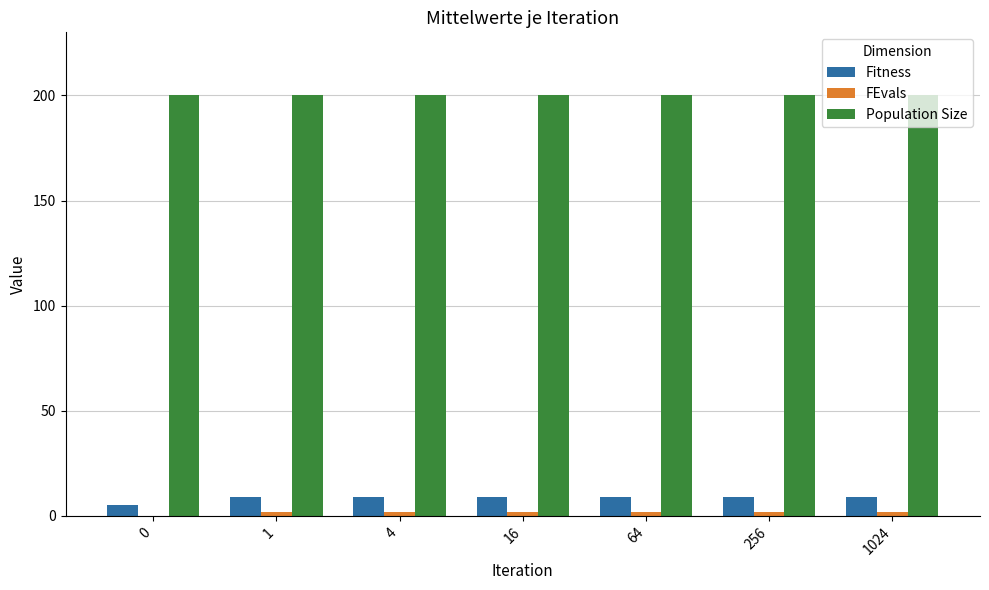

How many data points does each series have?

7